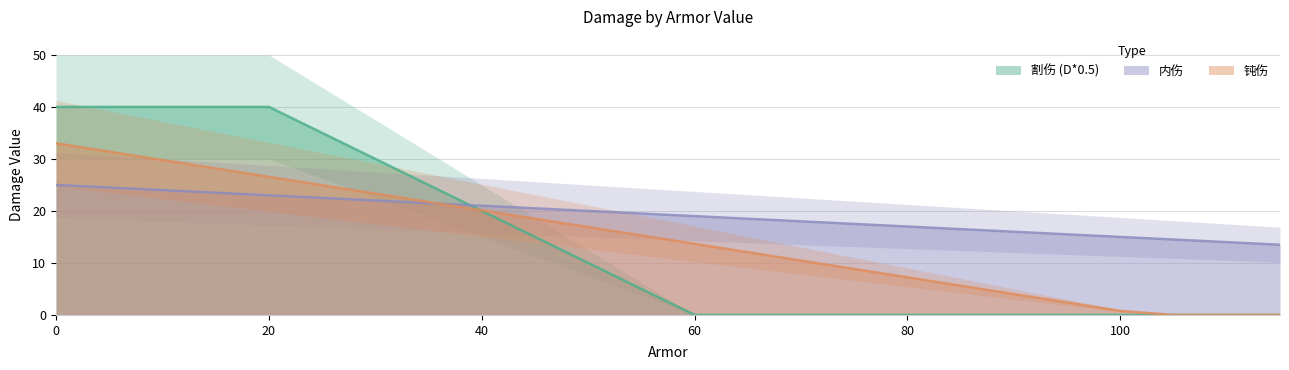

How many times do 内伤 and 割伤 (D*0.5) cross each other?

1